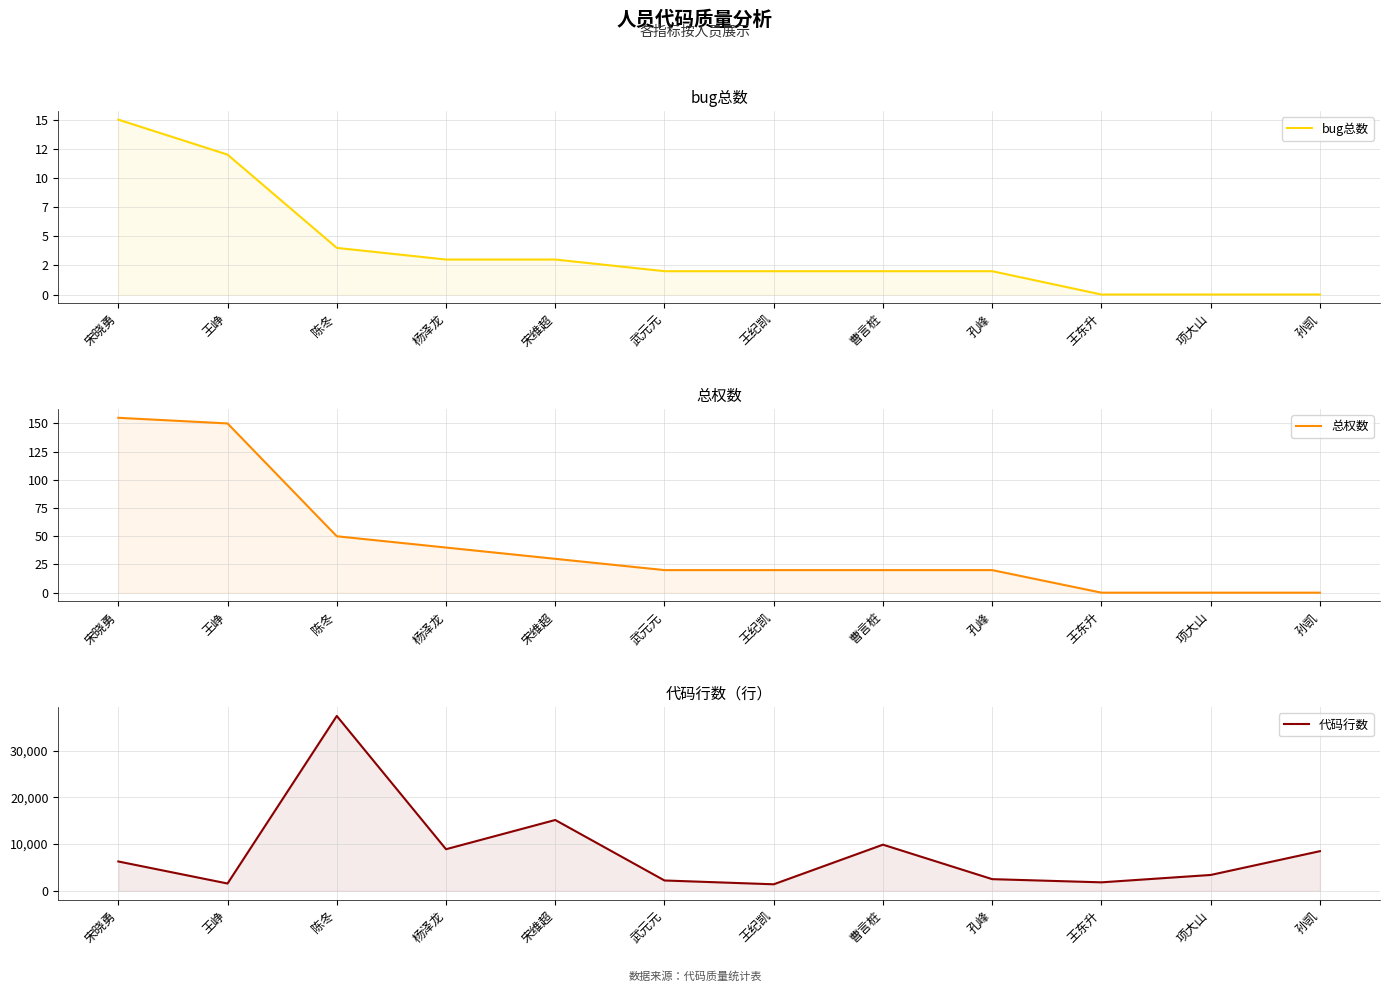

How many lines are shown in the chart?

3